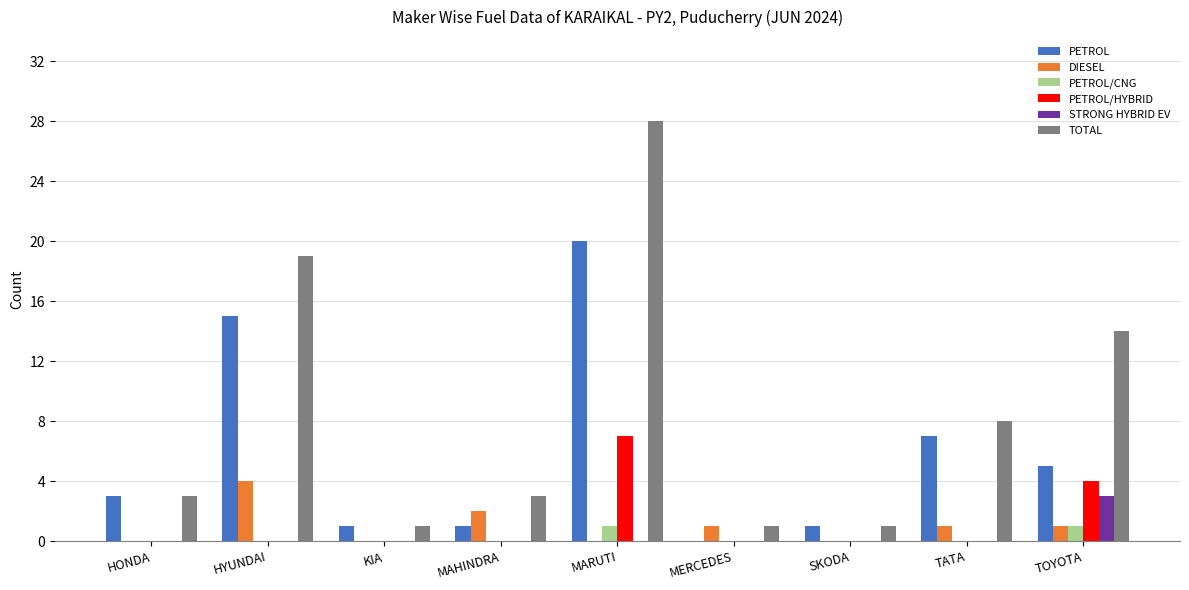

How many groups of bars are there?

9